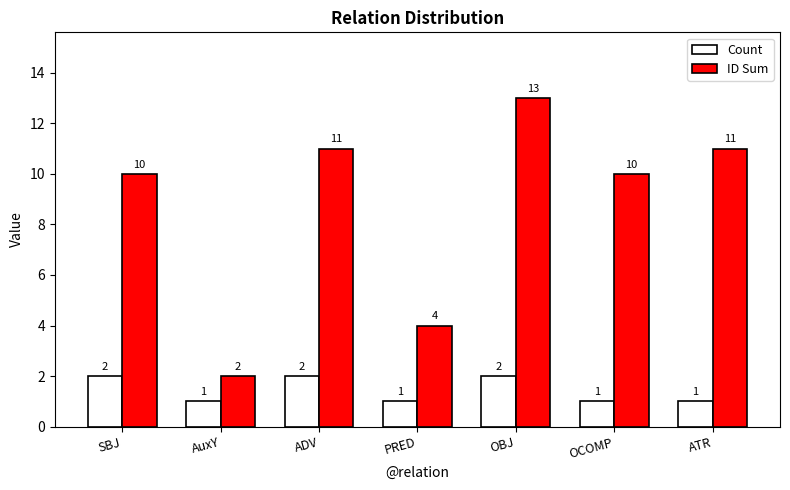

What is the label of the 7th bar from the right?

SBJ